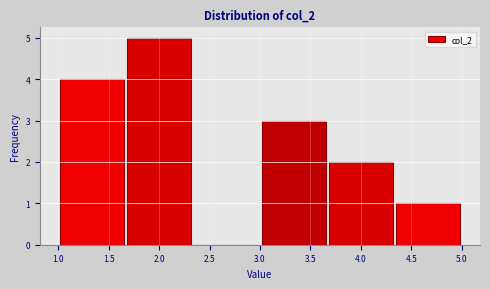

Which range on the x-axis has the tallest bar?

1.65 to 2.35